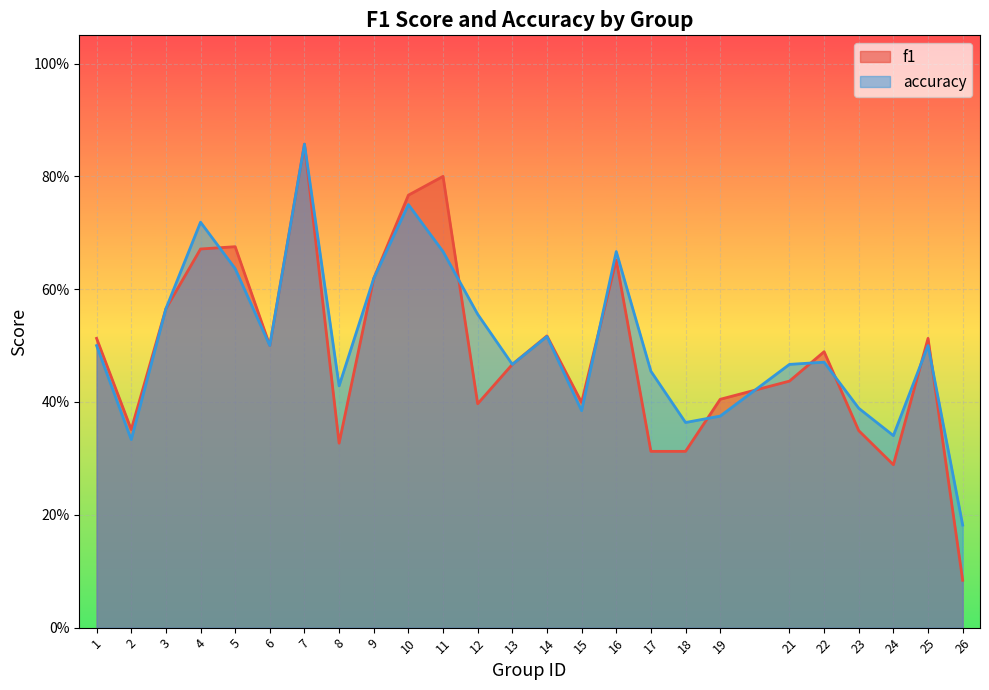

Reading left to right, extract all data points from this chart.

f1: 0.5	0.4	0.6	0.7	0.7	0.5	0.9	0.3	0.6	0.8	0.8	0.4	0.5	0.5	0.4	0.7	0.3	0.3	0.4	0.4	0.5	0.3	0.3	0.5	0.1
accuracy: 0.5	0.3	0.6	0.7	0.6	0.5	0.9	0.4	0.6	0.8	0.7	0.6	0.5	0.5	0.4	0.7	0.5	0.4	0.4	0.5	0.5	0.4	0.3	0.5	0.2